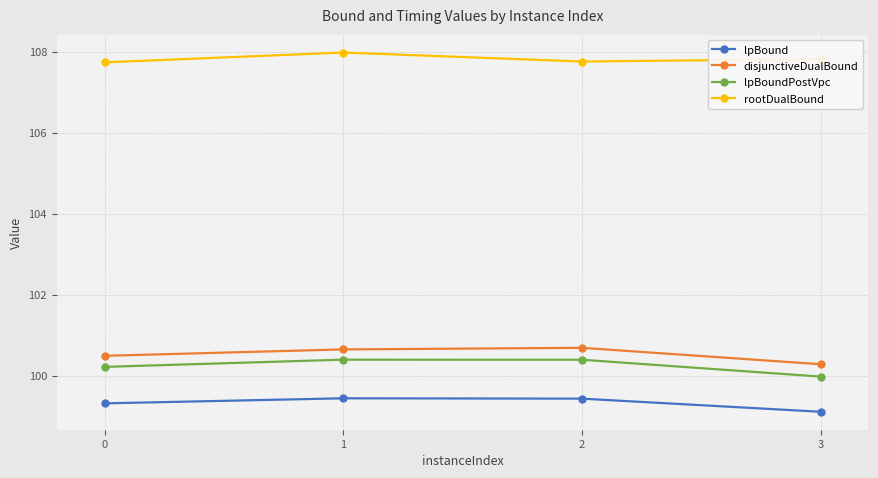

How many interior local peaks does the lpBound series have?

1